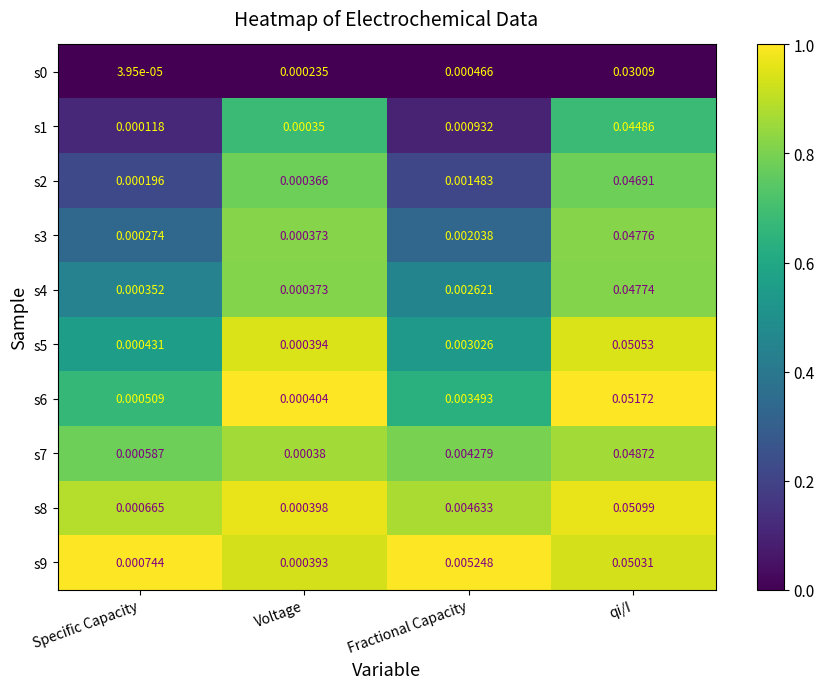

List the labels in order of s1 value, largest first.

qi/I, Fractional Capacity, Voltage, Specific Capacity